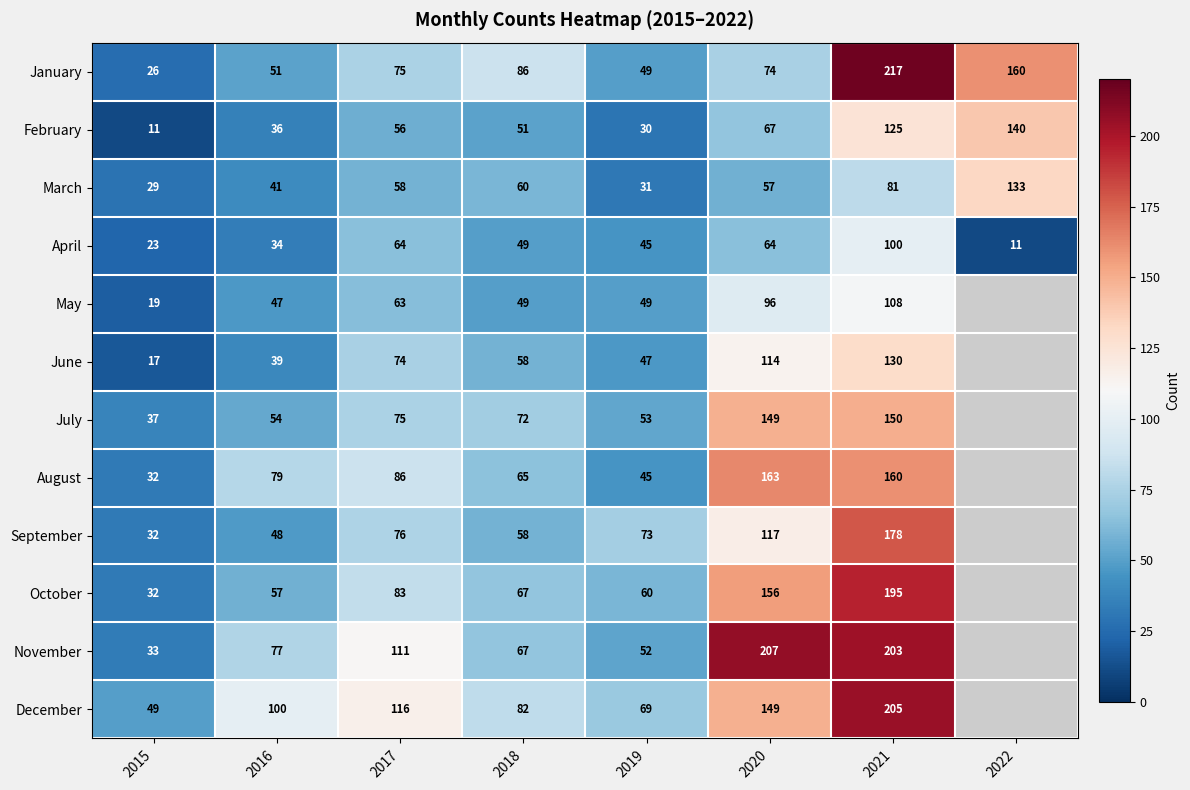

Is the value of March at 2021 greater than the value of February at 2019?

Yes